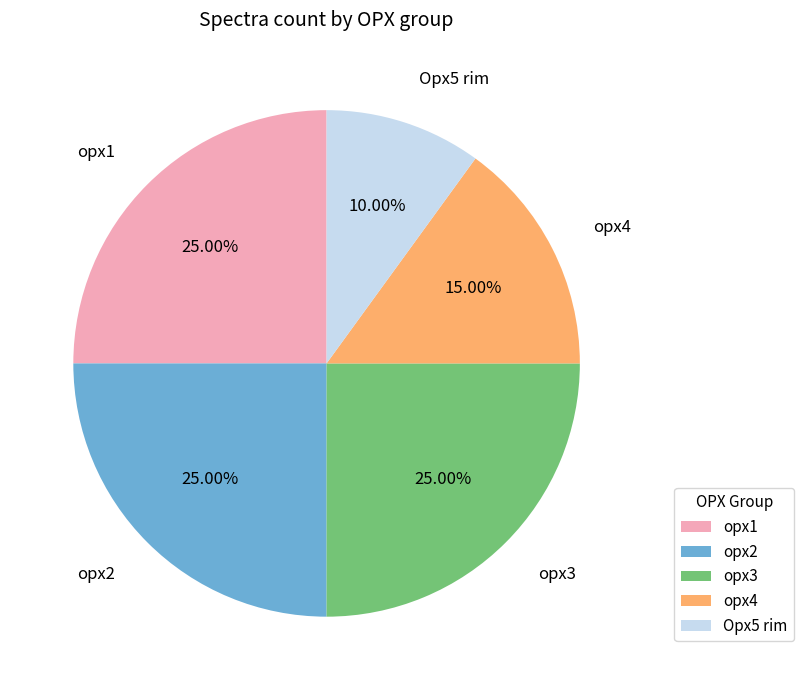

To the nearest percent, what is the average slice percentage?

20%